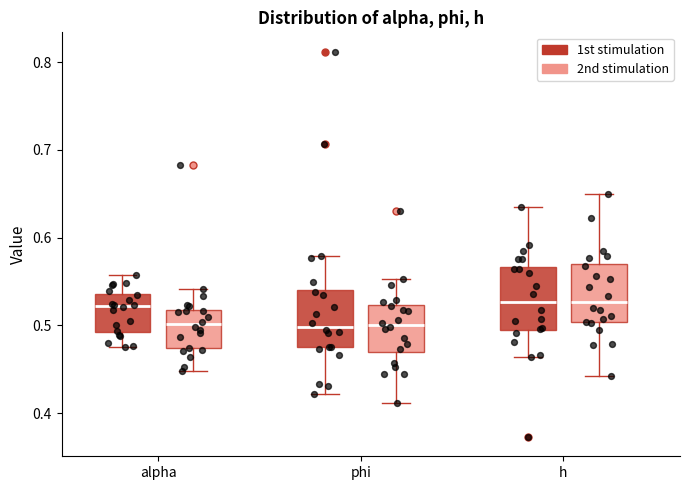

Where does the upper whisker of the box for phi (1st stimulation) end on the y-axis? The values are not printed on the chart, so give them approximately, as read against the axis.

0.58